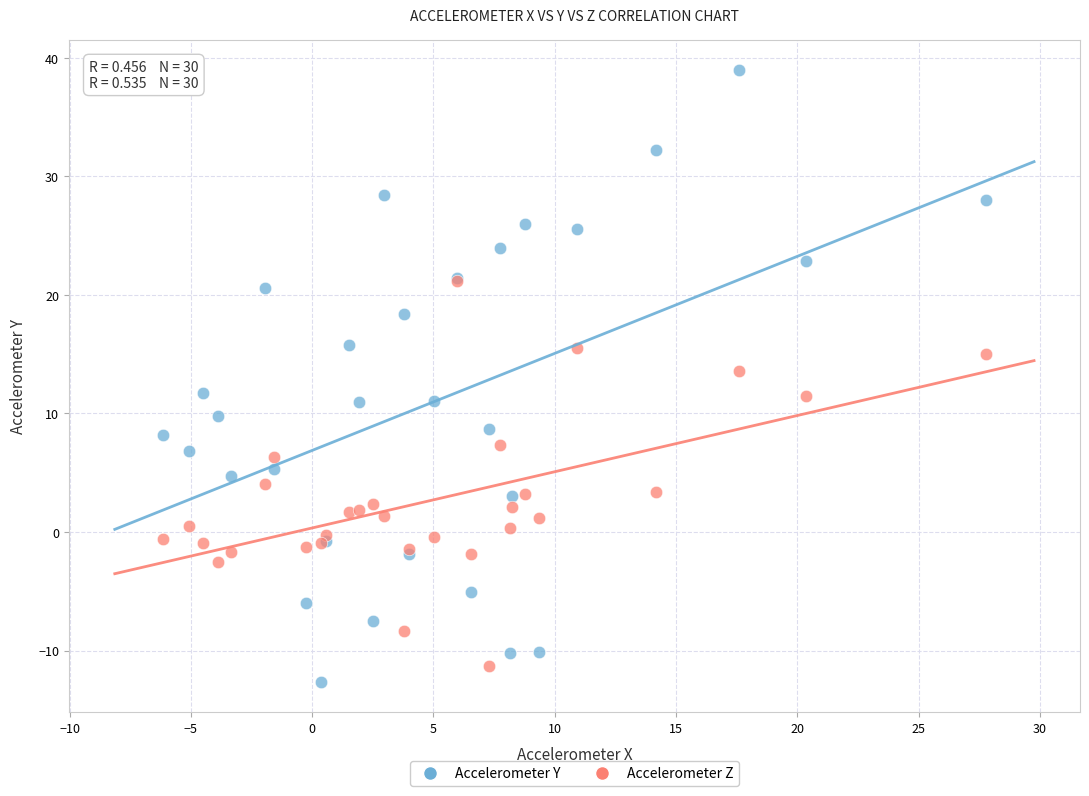

Across all series, what Y value is closest to 13?

13.6